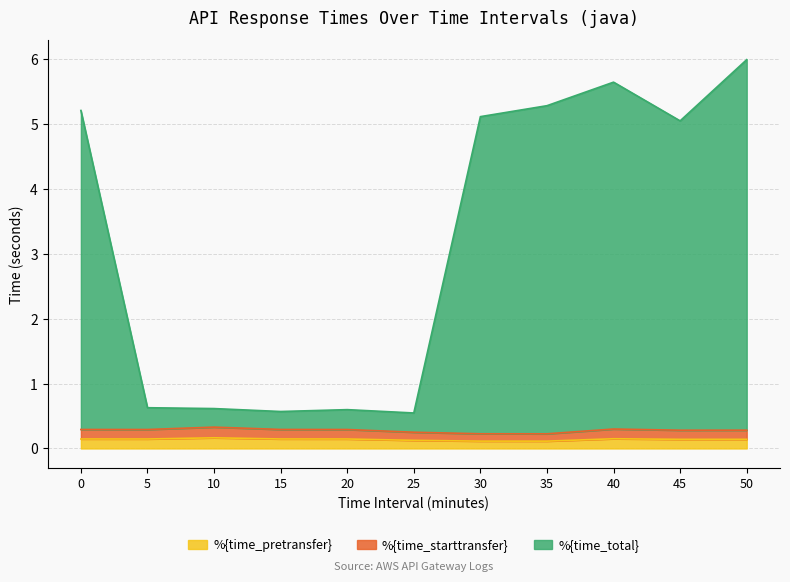

What is the smallest value displayed?

0.1